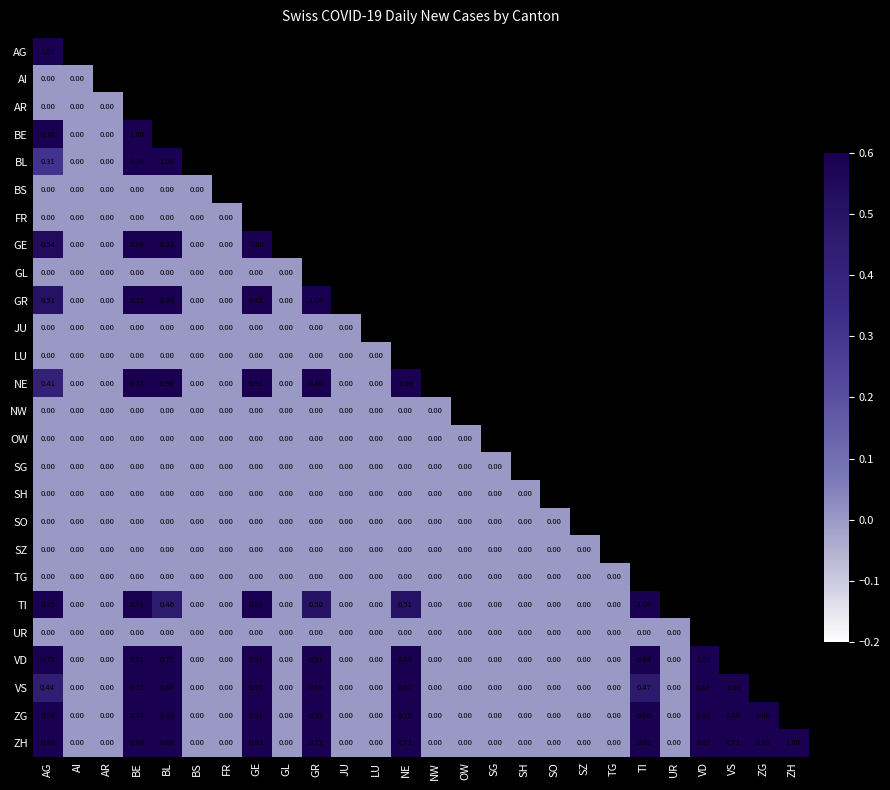

Is the value of OW at AR greater than the value of AR at ZH?

No